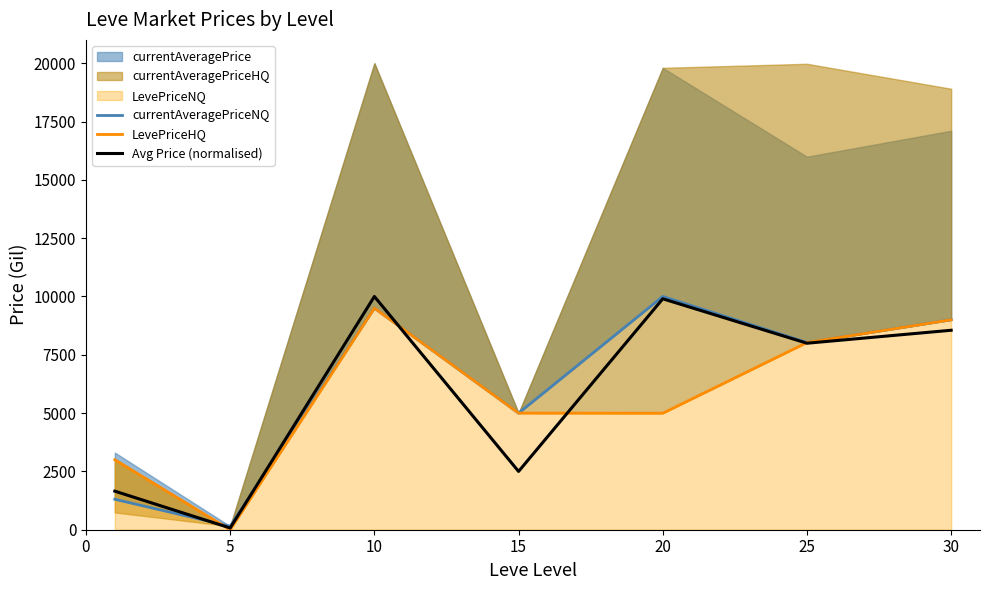

How many values in the currentAveragePriceNQ series are below 8025?

3